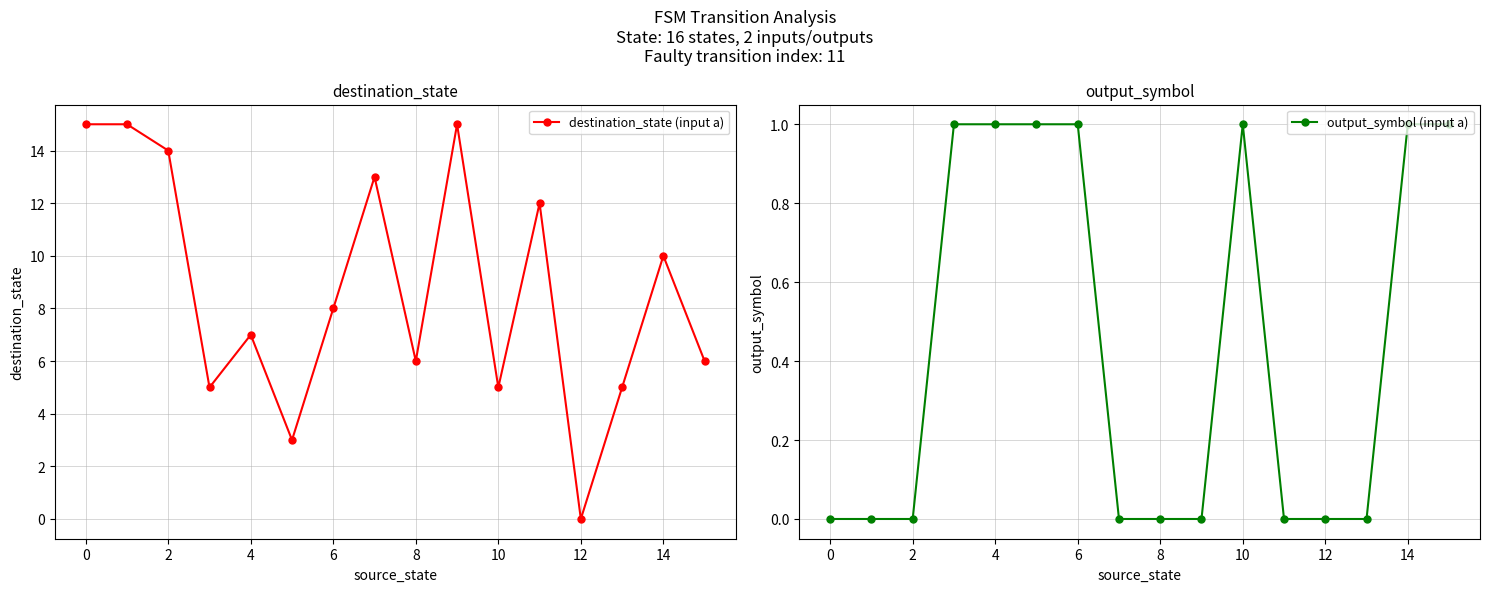

How many interior local peaks does the output_symbol (input a) series have?

1